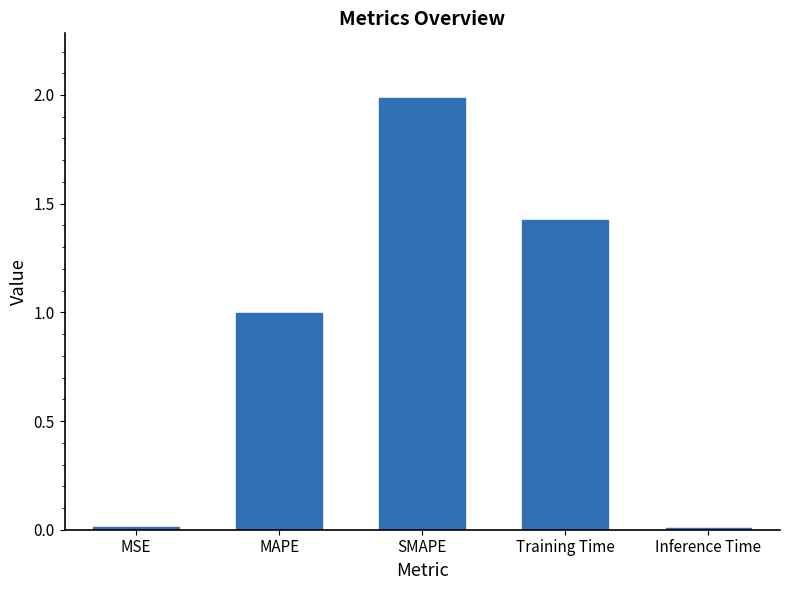

What is the maximum value shown in the chart?

2.0